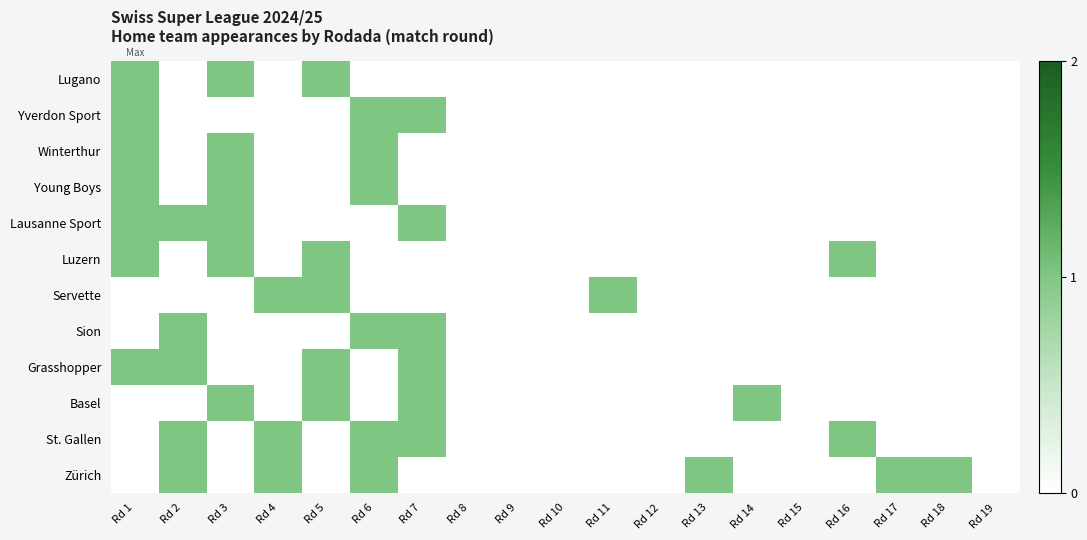

Which series changed the most between Rd 7 and Rd 19?

Yverdon Sport